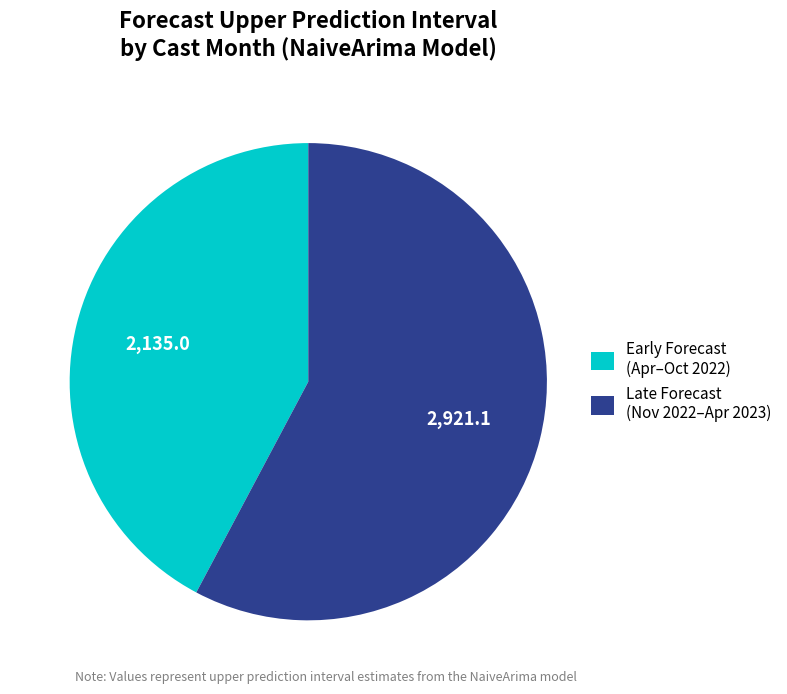

What is the ratio of the value at Late Forecast (Nov 2022–Apr 2023) to the value at Early Forecast (Apr–Oct 2022)?

1.4